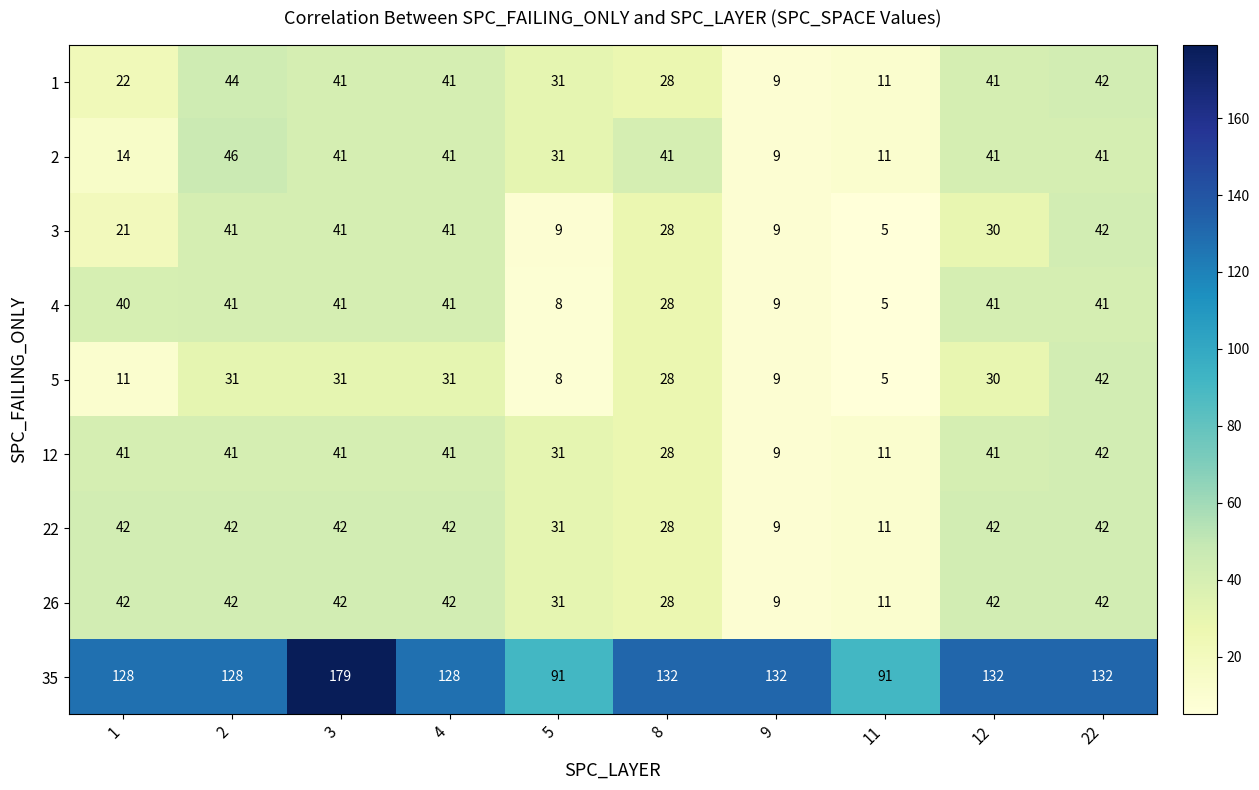

How many categories are shown in the chart?

10